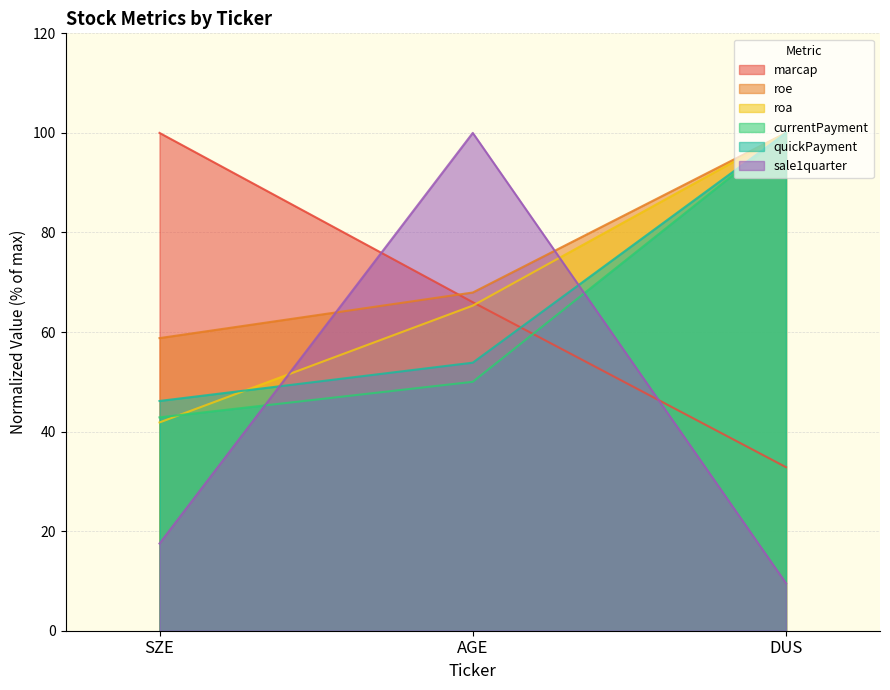

How many lines are shown in the chart?

6